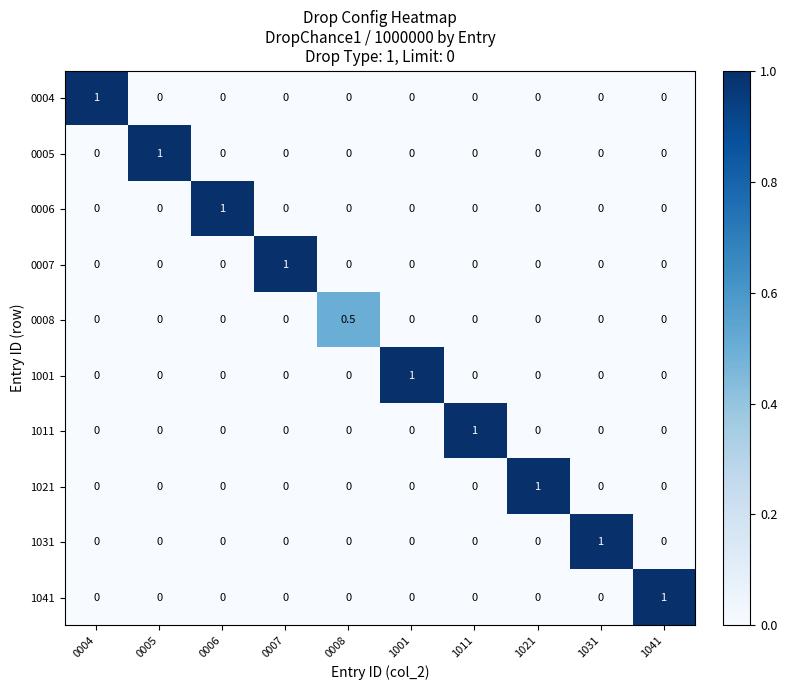

What is the total value across all series at 0006?

1.0